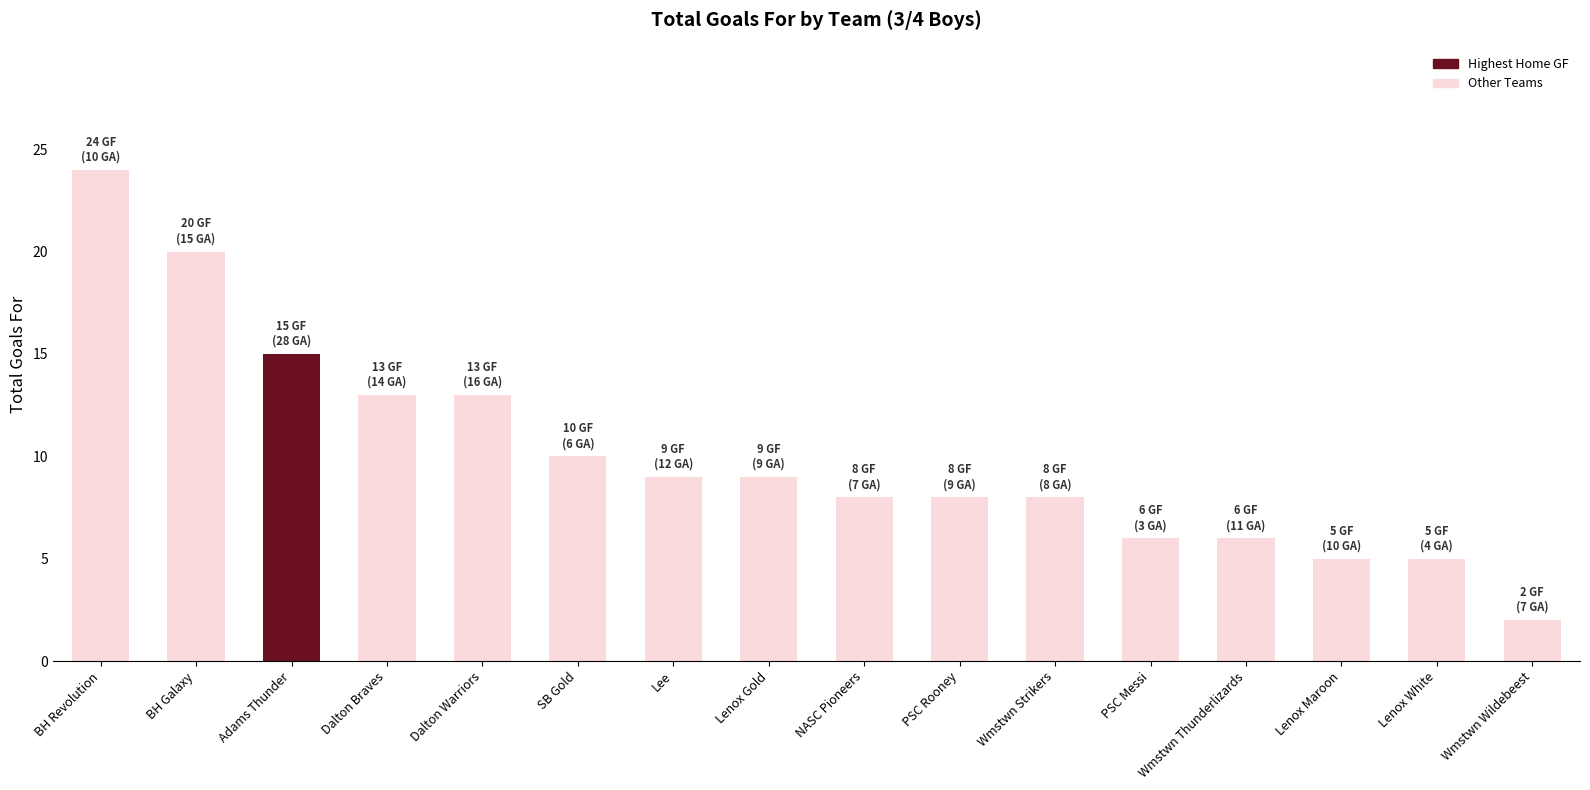

What is the value of the 10th bar from the left?

8